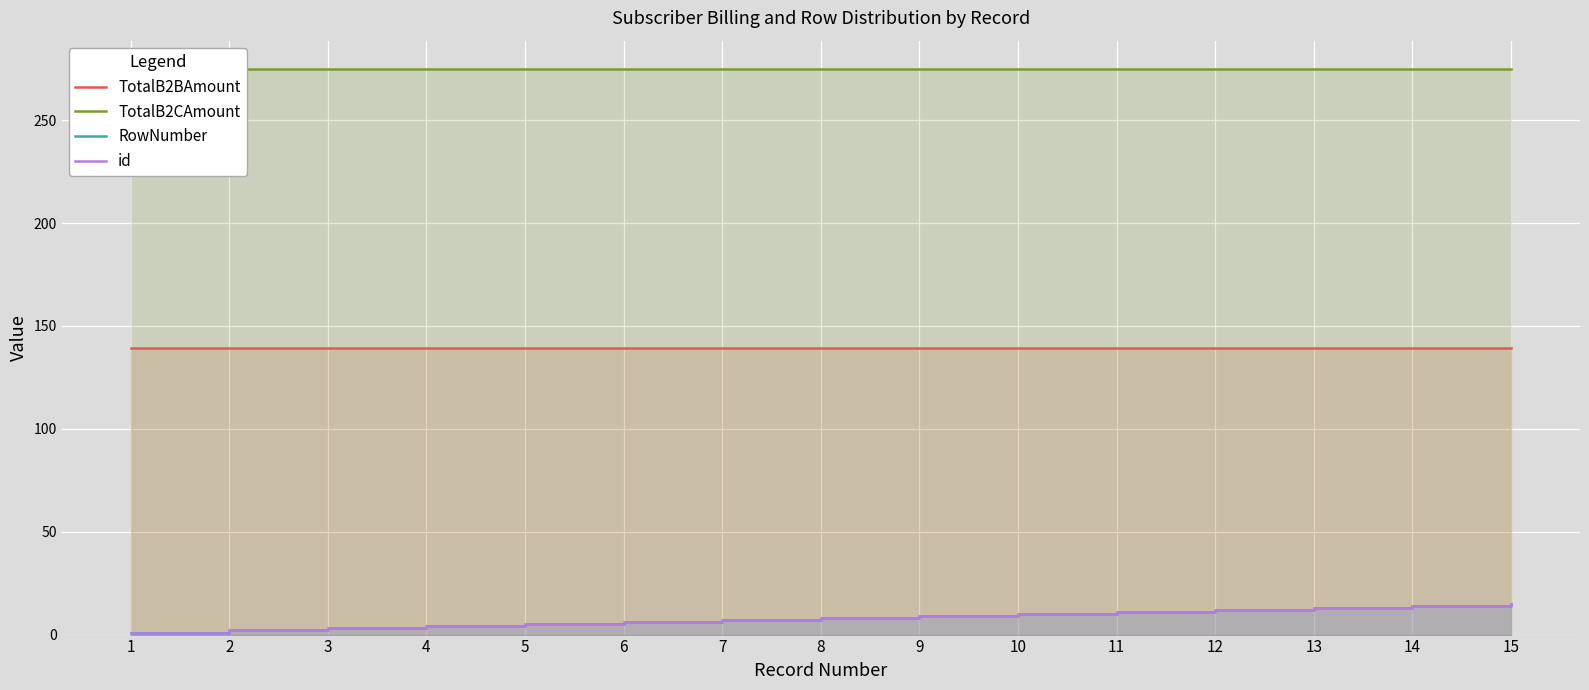

What is the lowest value of the TotalB2BAmount series?

139.2